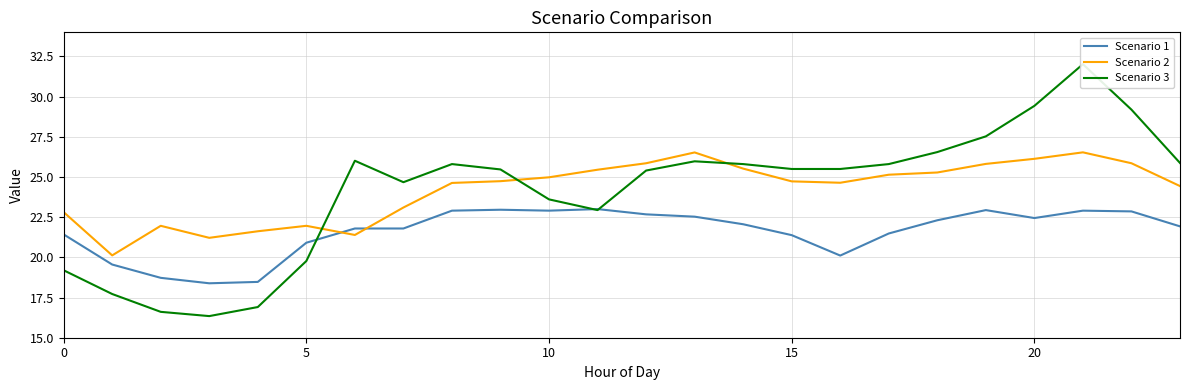

What are all the series names shown in the legend?

Scenario 1, Scenario 2, Scenario 3